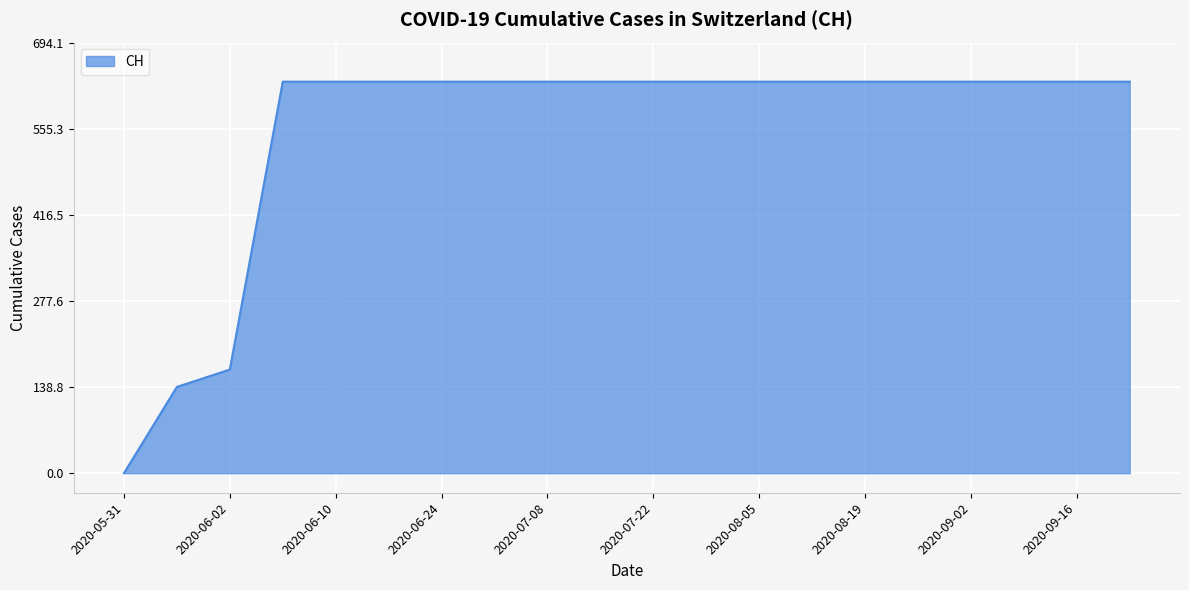

What is the sum of all values?

11033